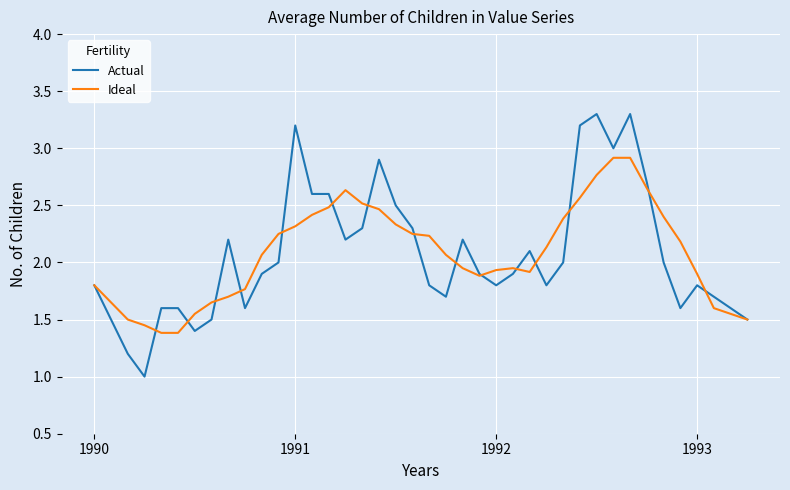

What is the minimum value for Actual?

1.0